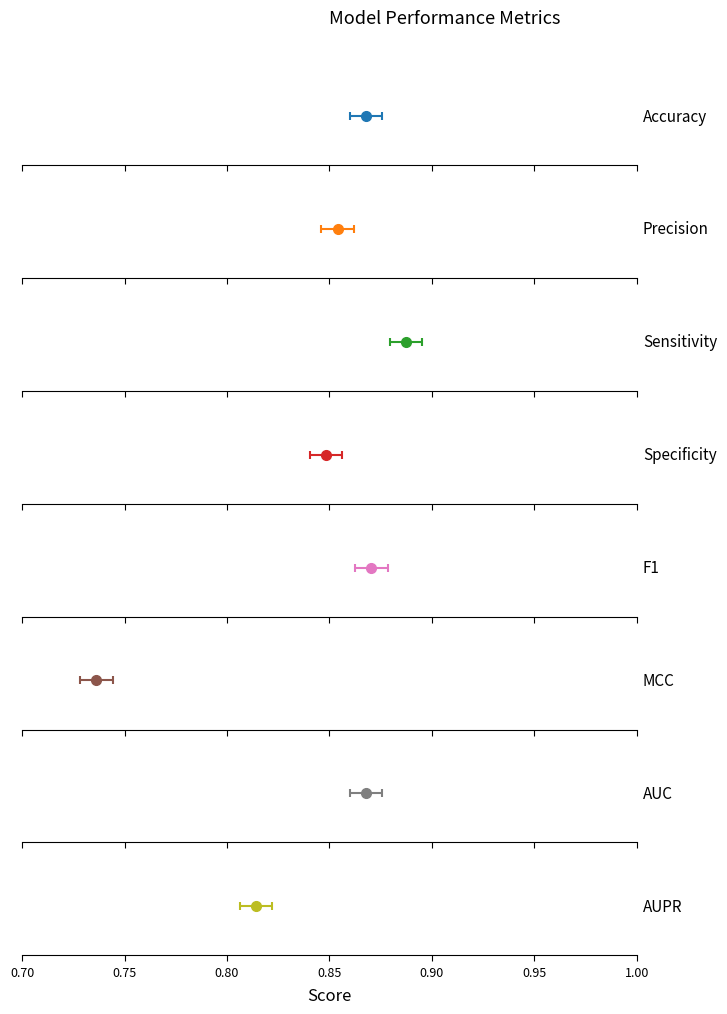

What is the sum of all values?

6.7